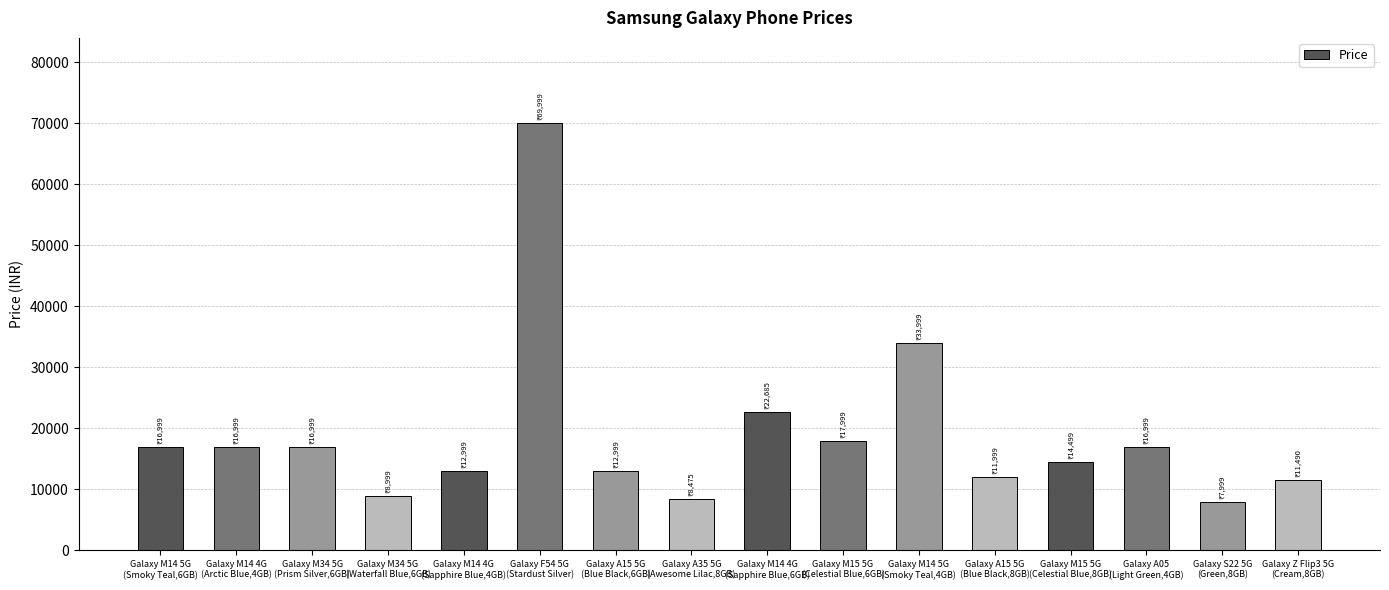

Reading left to right, transcribe all the data shown in this chart.

Galaxy M14 5G
(Smoky Teal,6GB)=16999	Galaxy M14 4G
(Arctic Blue,4GB)=16999	Galaxy M34 5G
(Prism Silver,6GB)=16999	Galaxy M34 5G
(Waterfall Blue,6GB)=8999	Galaxy M14 4G
(Sapphire Blue,4GB)=12999	Galaxy F54 5G
(Stardust Silver)=69999	Galaxy A15 5G
(Blue Black,6GB)=12999	Galaxy A35 5G
(Awesome Lilac,8GB)=8475	Galaxy M14 4G
(Sapphire Blue,6GB)=22685	Galaxy M15 5G
(Celestial Blue,6GB)=17999	Galaxy M14 5G
(Smoky Teal,4GB)=33999	Galaxy A15 5G
(Blue Black,8GB)=11999	Galaxy M15 5G
(Celestial Blue,8GB)=14499	Galaxy A05
(Light Green,4GB)=16999	Galaxy S22 5G
(Green,8GB)=7999	Galaxy Z Flip3 5G
(Cream,8GB)=11490